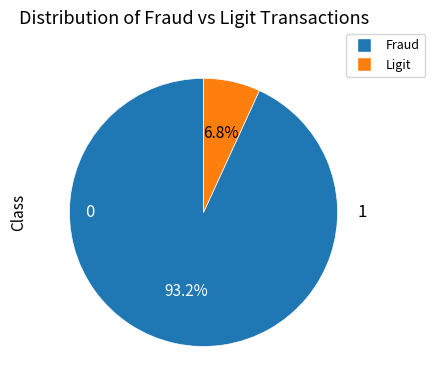

Does any single category account for the majority?

Yes